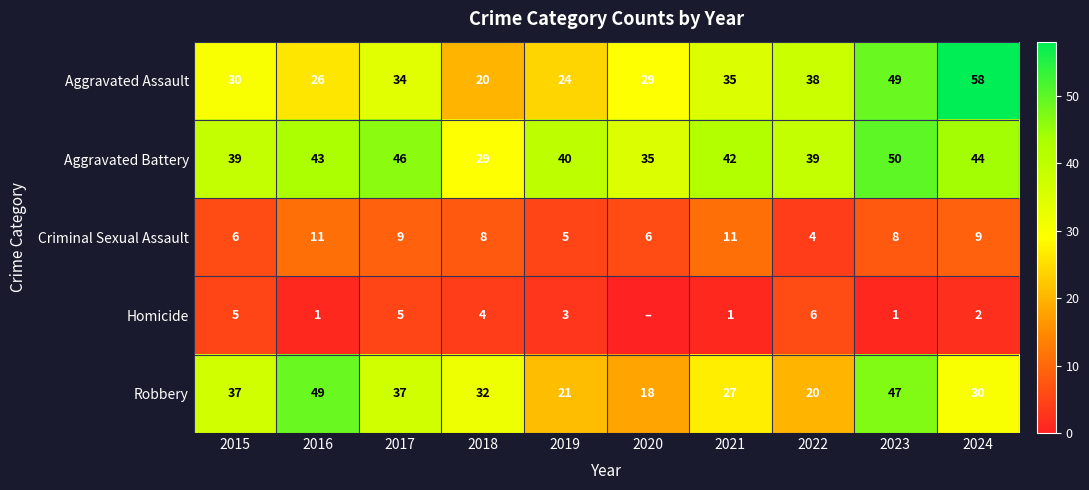

How many series are shown in this chart?

5